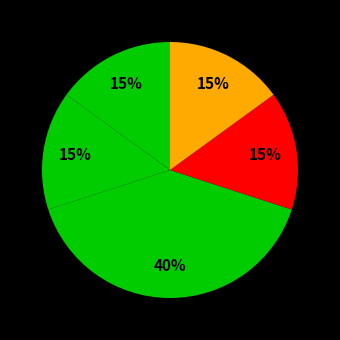

How many segments does this pie chart have?

5